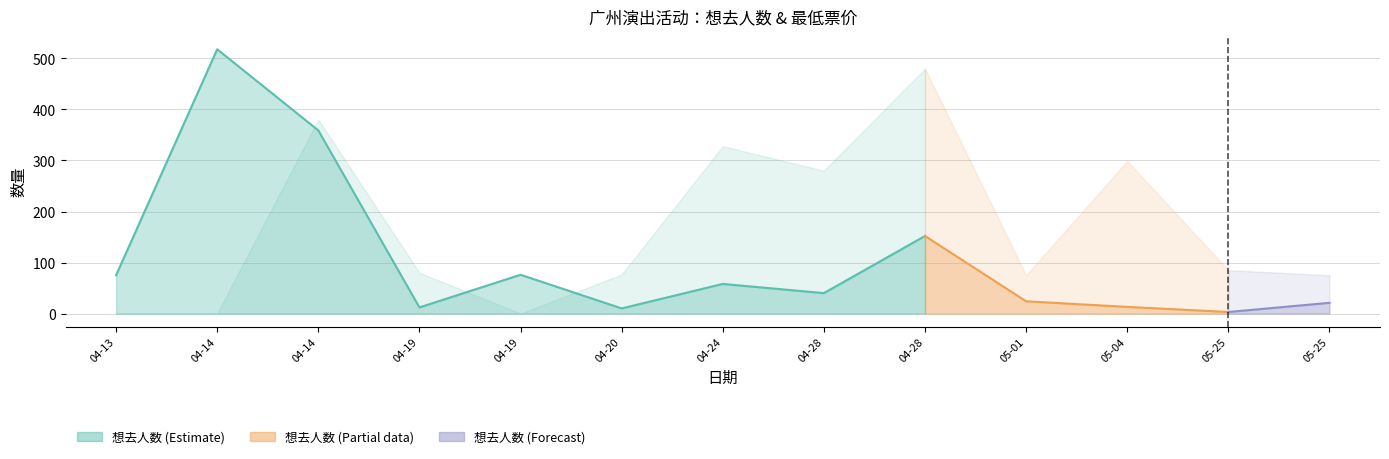

At which label does 想去人数 reach its peak?

2024-04-14